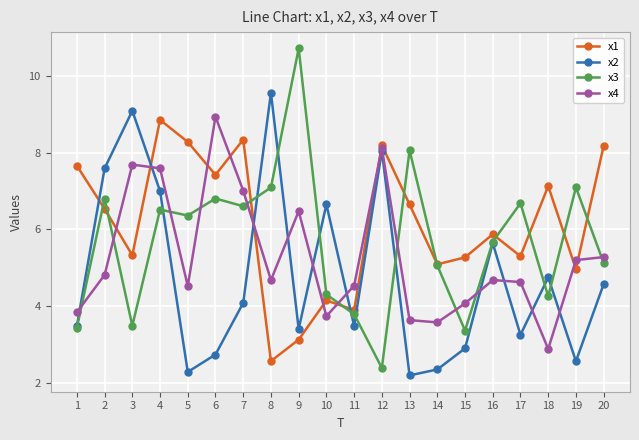

Which series has the largest range (max minus min)?

x3